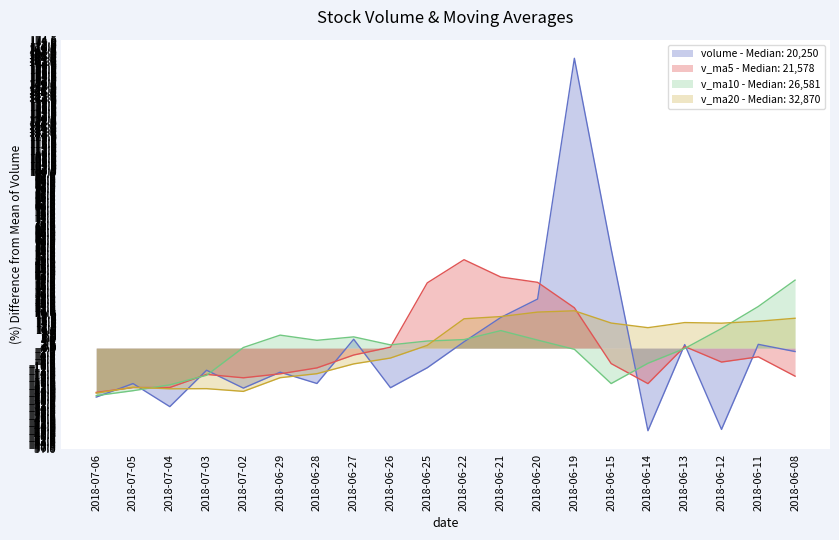

Which series has the largest total across all categories?

v_ma10